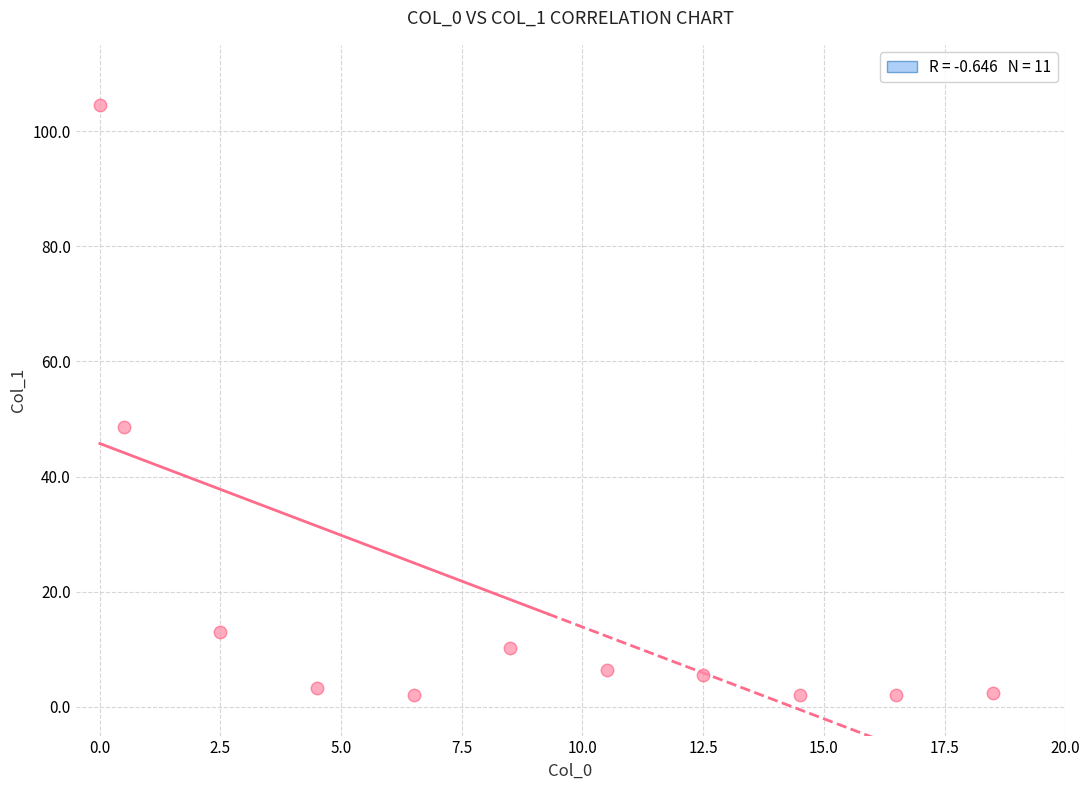

What Y value in the scatter plot is closest to 53?

48.7